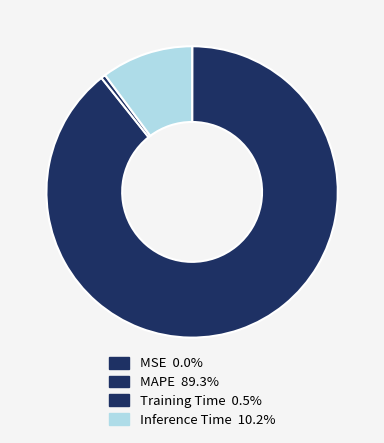

Which category has the biggest portion of the pie?

MAPE